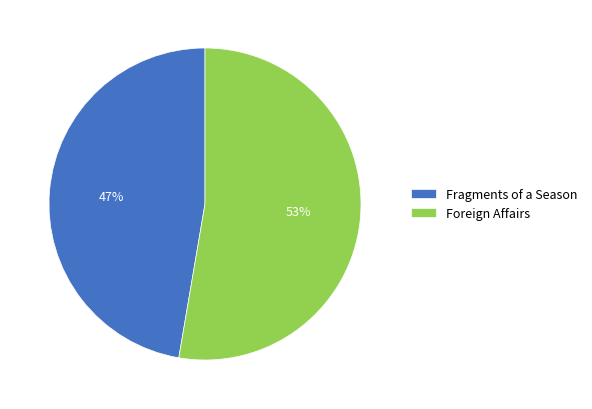

What is the largest slice in the pie chart?

Foreign Affairs